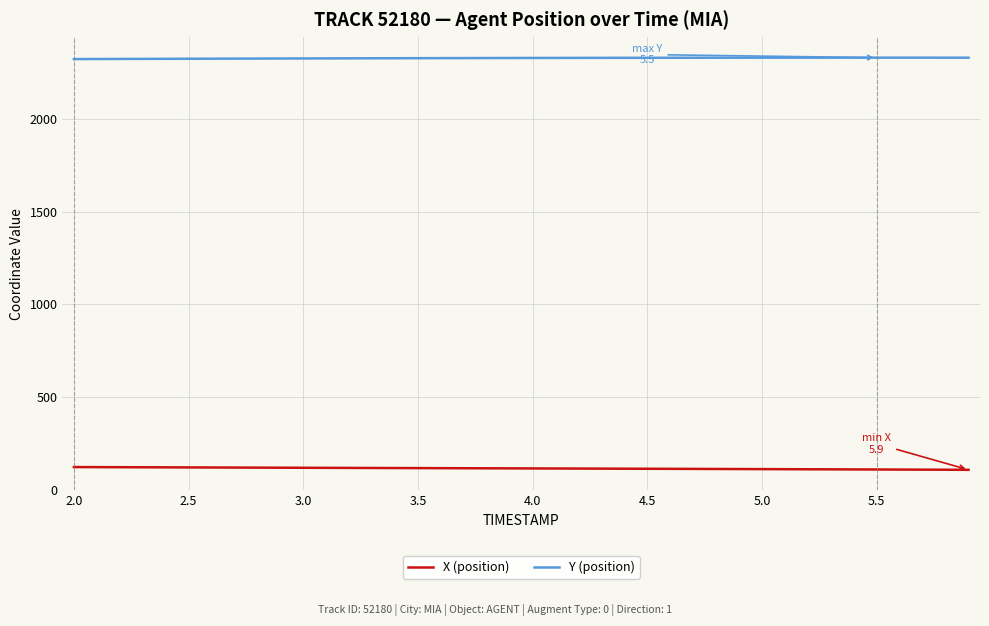

List the series in order of their overall mean, lowest first.

X (position), Y (position)